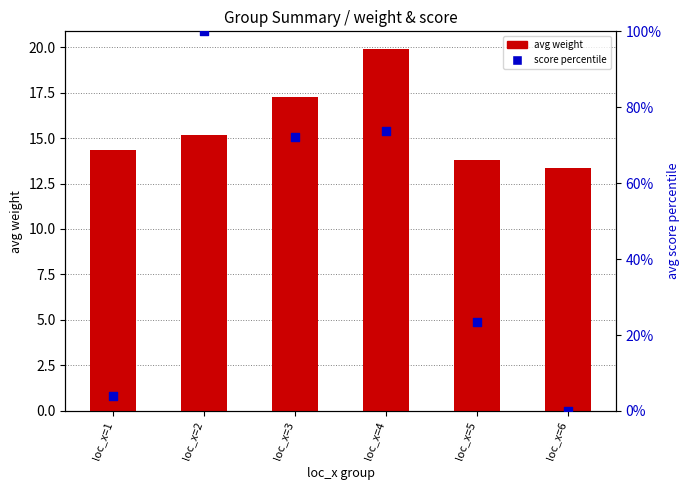

What are all the series names shown in the legend?

avg weight, score percentile